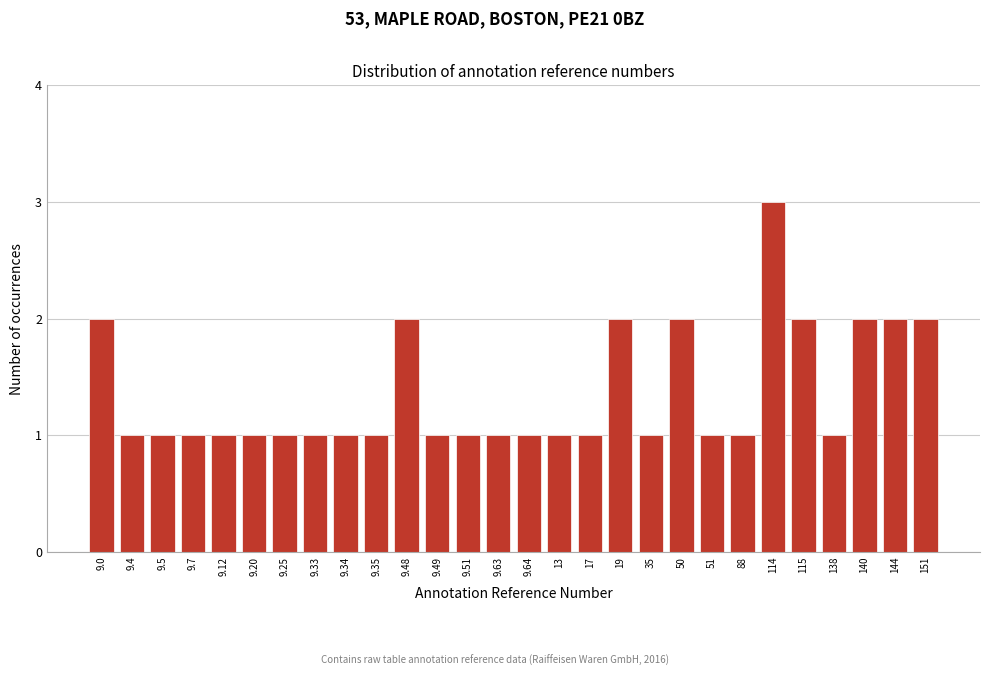

Reading right to left, what are all the values shown in this chart?

151=2	144=2	140=2	138=1	115=2	114=3	88=1	51=1	50=2	35=1	19=2	17=1	13=1	9.64=1	9.63=1	9.51=1	9.49=1	9.48=2	9.35=1	9.34=1	9.33=1	9.25=1	9.20=1	9.12=1	9.7=1	9.5=1	9.4=1	9.0=2